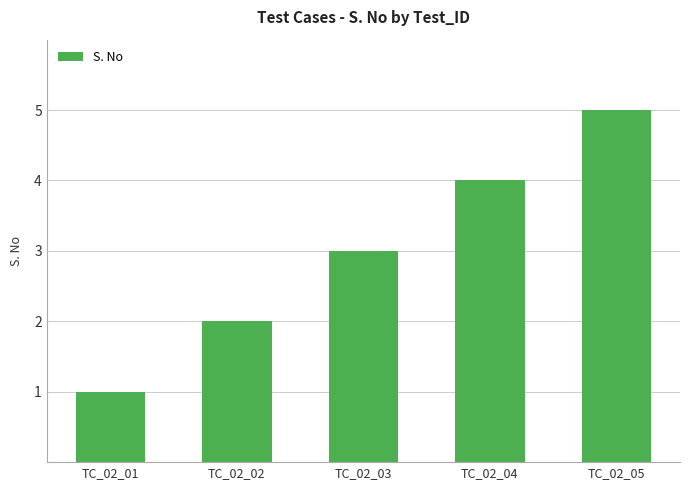

How many bars are there in total?

5